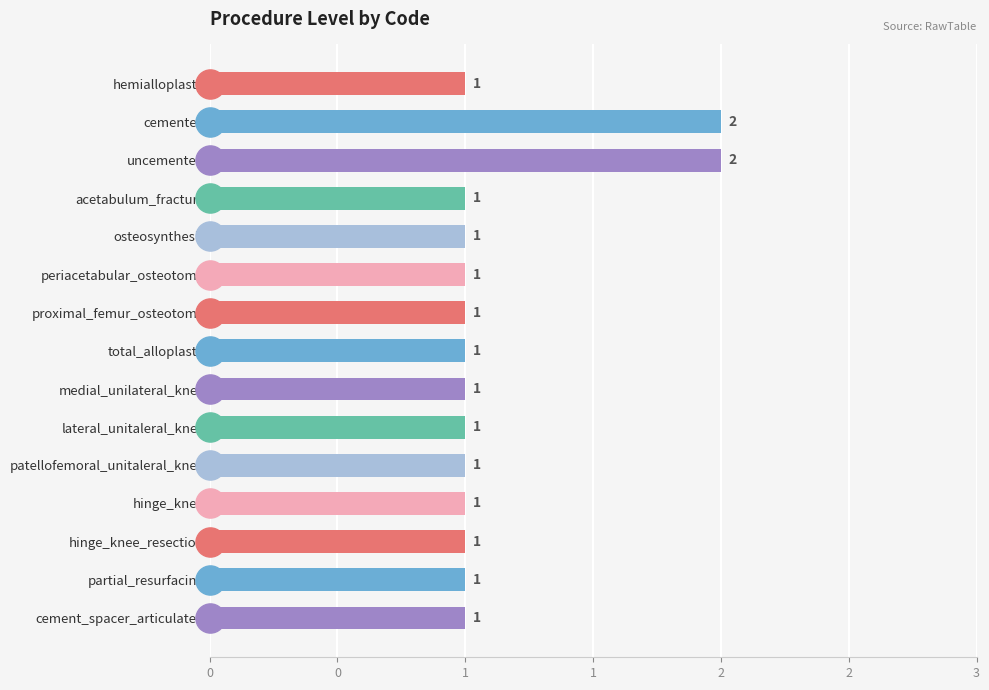

What is the smallest value displayed?

1